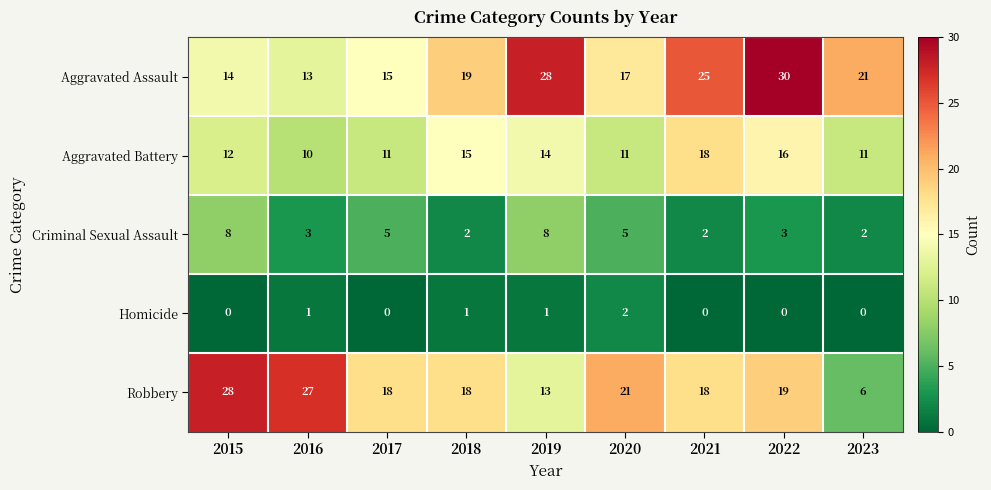

At which label does Robbery reach its minimum?

2023